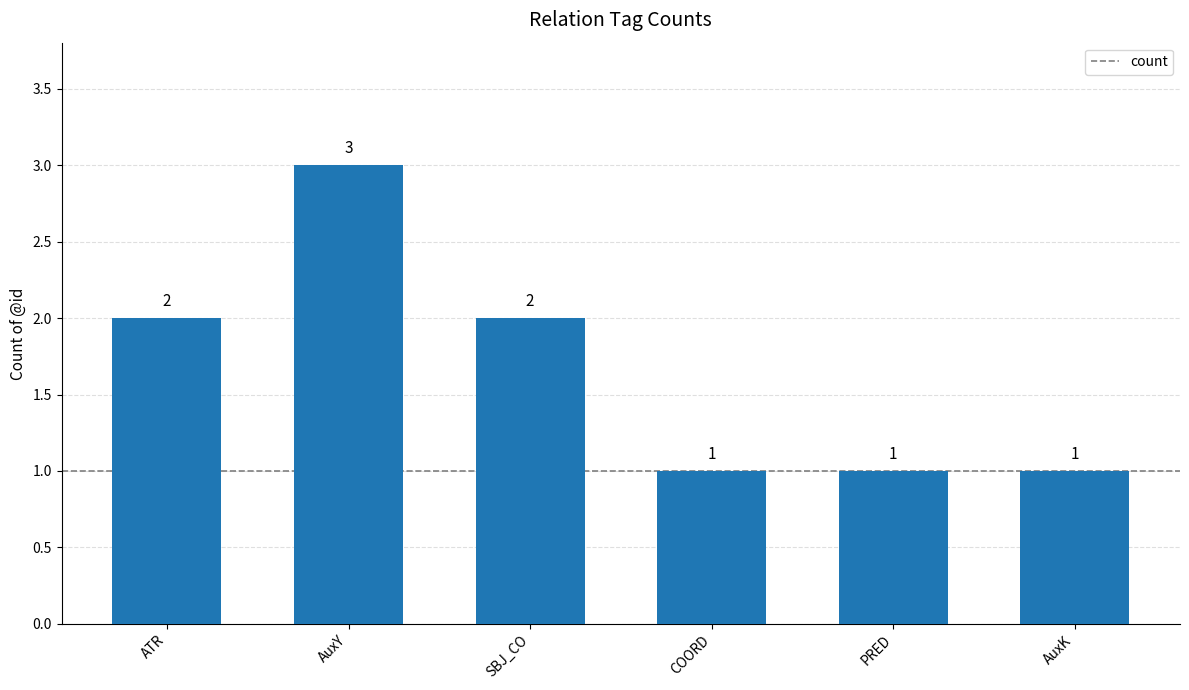

Reading left to right, what are all the values shown in this chart?

ATR=2	AuxY=3	SBJ_CO=2	COORD=1	PRED=1	AuxK=1